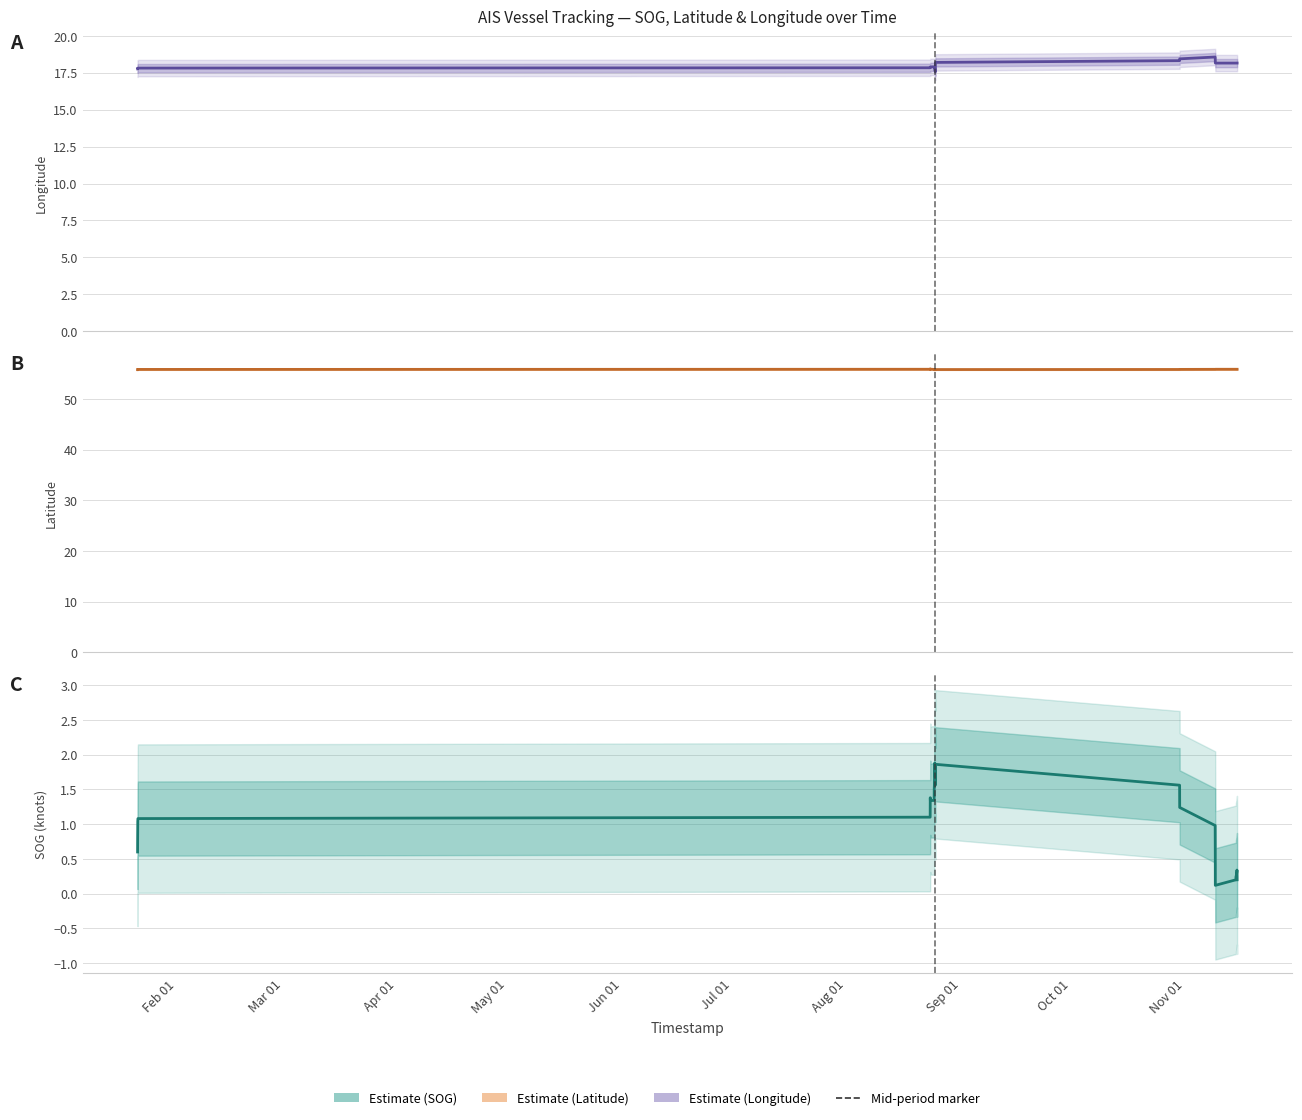

What is the lowest value of the Longitude raw series?

17.5